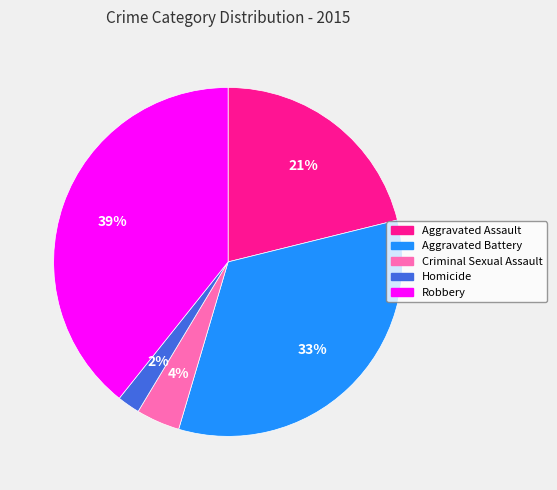

To the nearest percent, what is the difference between the Robbery and Aggravated Battery slice percentages?

6%